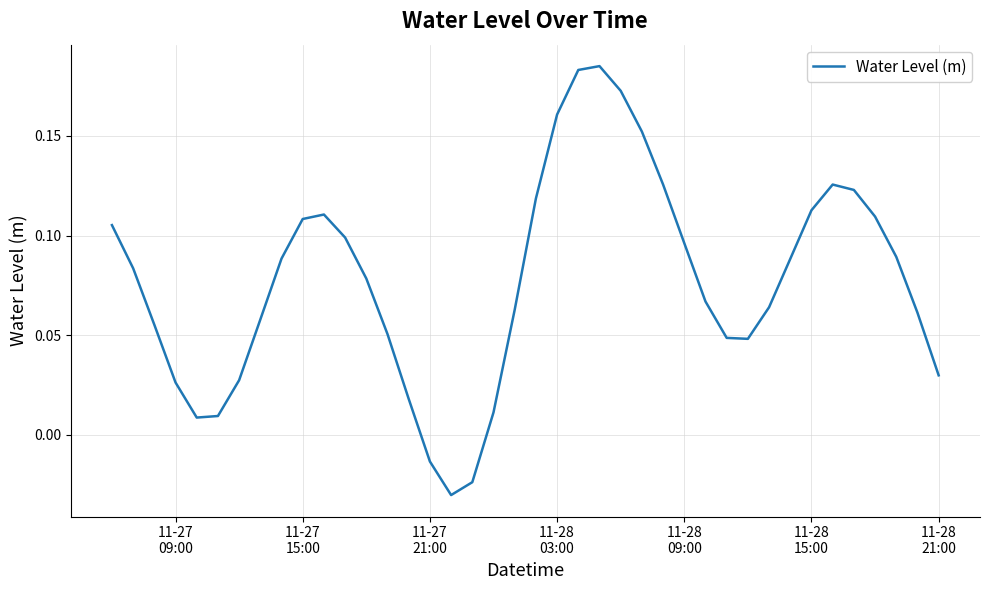

Reading right to left, list all the values displayed in this chart.

0.0	0.1	0.1	0.1	0.1	0.1	0.1	0.1	0.1	0.0	0.0	0.1	0.1	0.1	0.2	0.2	0.2	0.2	0.2	0.1	0.1	0.0	-0.0	-0.0	-0.0	0.0	0.1	0.1	0.1	0.1	0.1	0.1	0.1	0.0	0.0	0.0	0.0	0.1	0.1	0.1